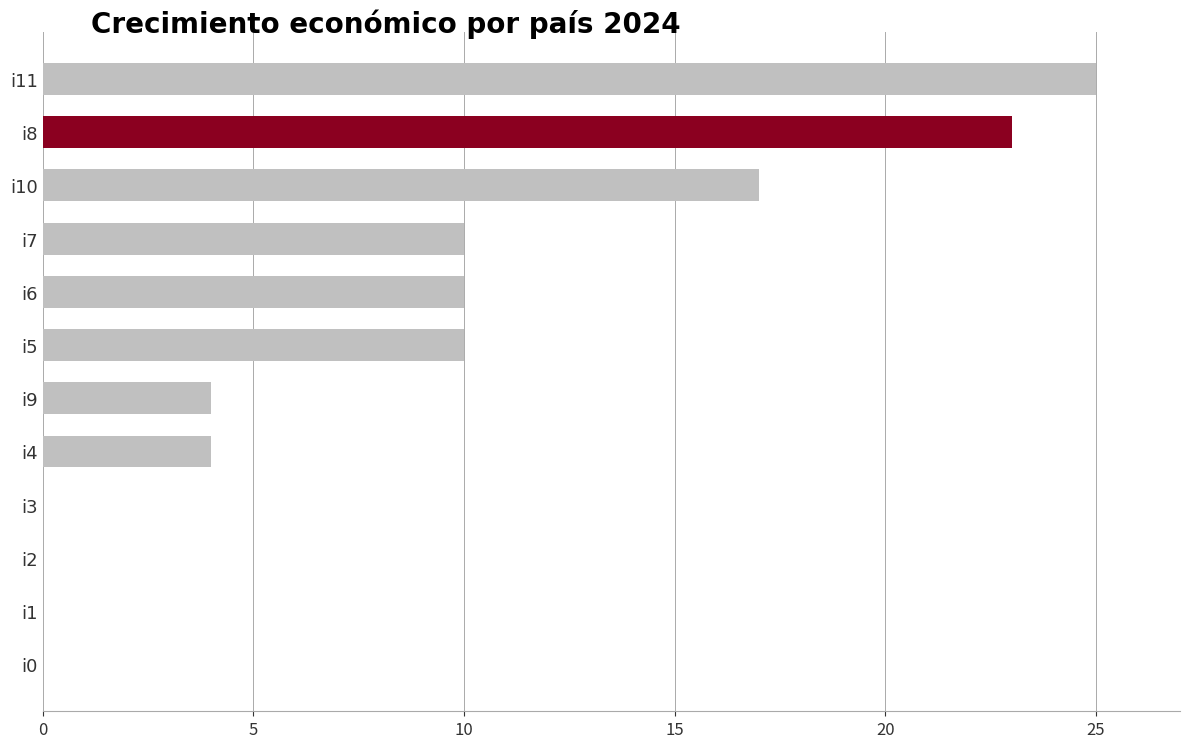

Reading bottom to top, extract all data points from this chart.

i0=0	i1=0	i2=0	i3=0	i4=4	i9=4	i5=10	i6=10	i7=10	i10=17	i8=23	i11=25